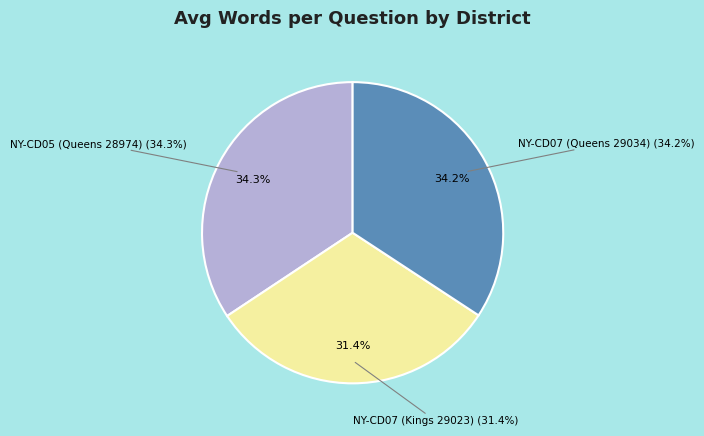

How many segments does this pie chart have?

3